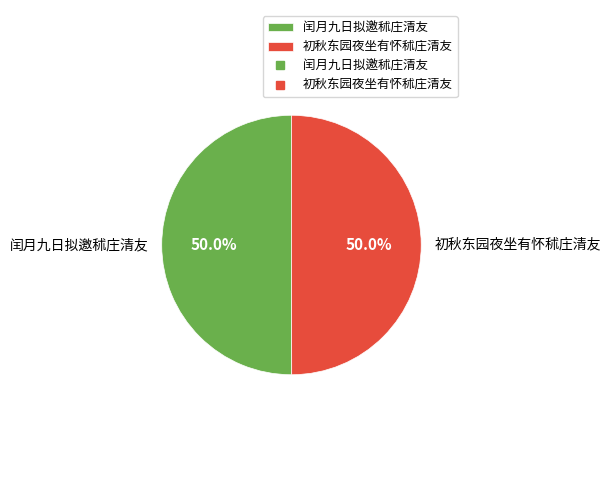

True or false: 初秋东园夜坐有怀秫庄清友 accounts for 50% of the total.

True